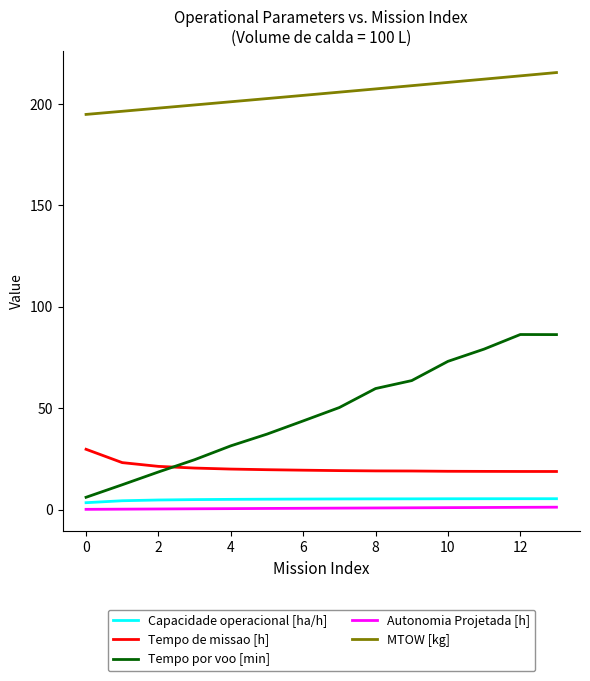

What is the difference between the maximum and minimum values in the Capacidade operacional [ha/h] series?

2.0